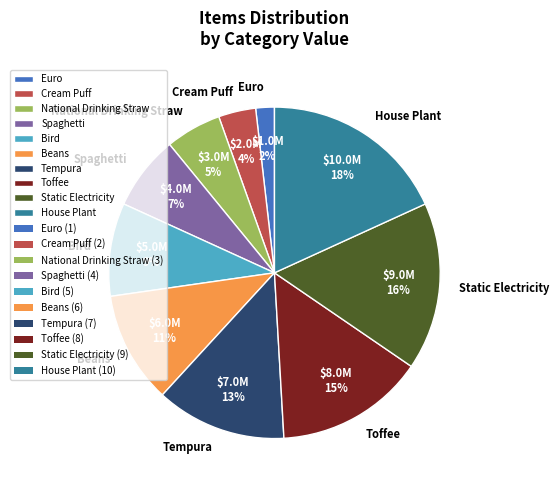

To the nearest percent, what is the average slice percentage?

10%